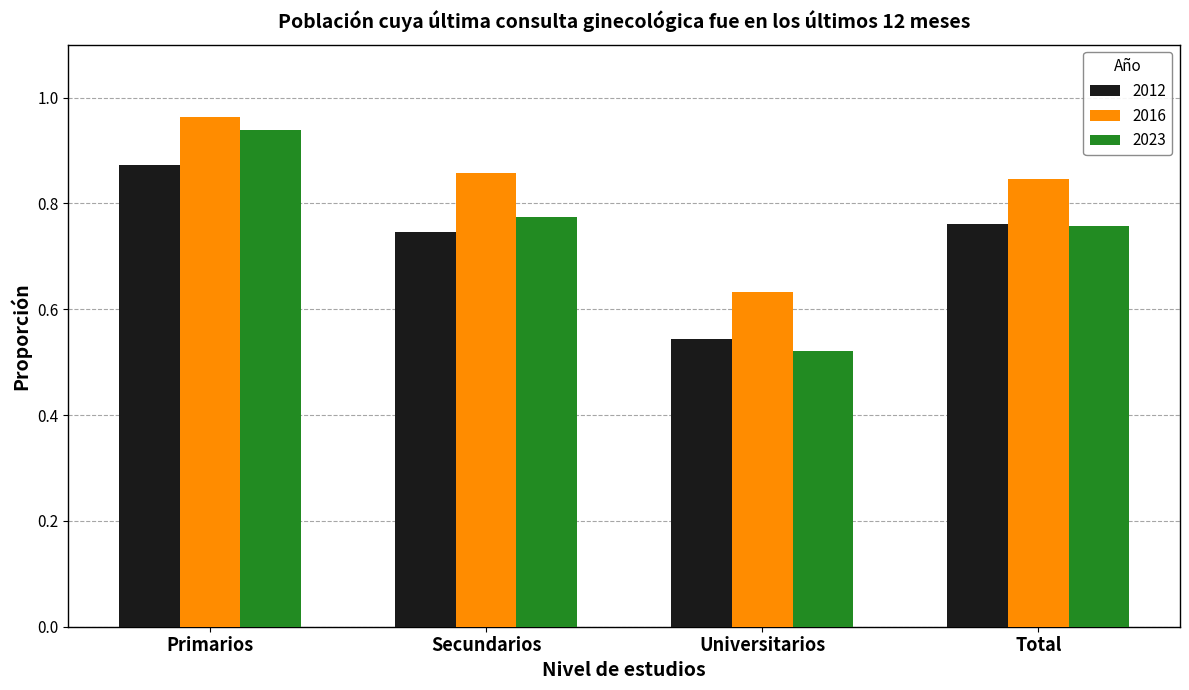

Which series has the widest spread of values?

2023